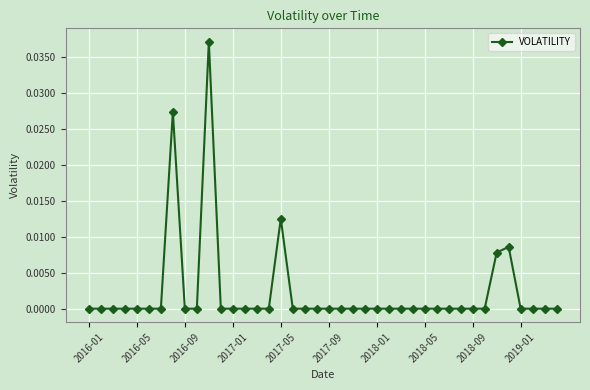

Is this an area chart (filled region under the line)?

No